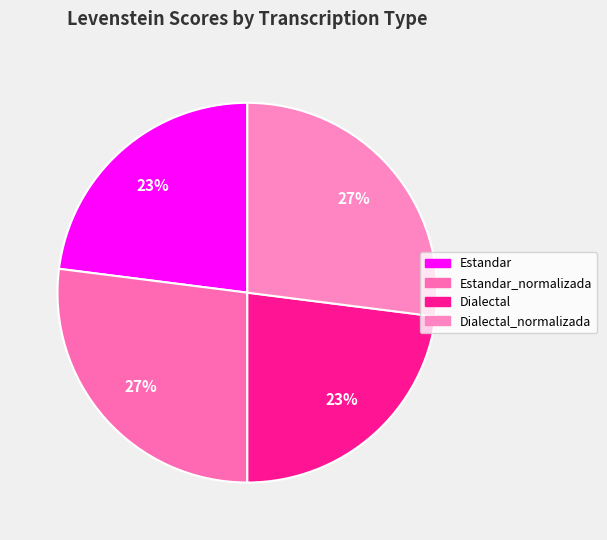

How many segments does this pie chart have?

4